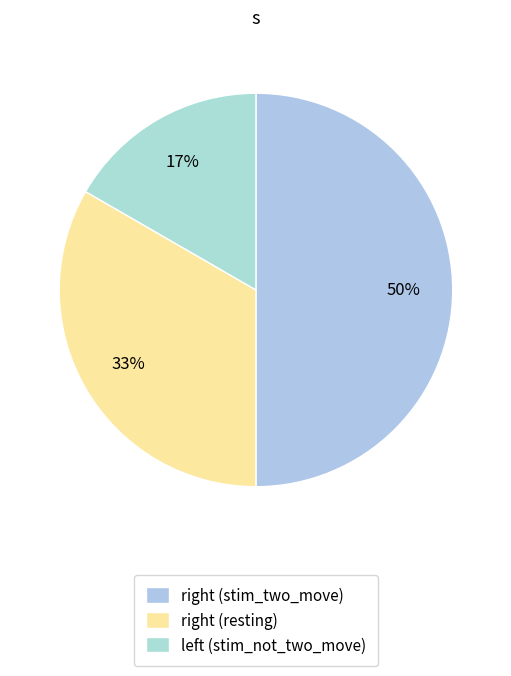

Rank the categories by value from lowest to highest.

left (stim_not_two_move), right (resting), right (stim_two_move)